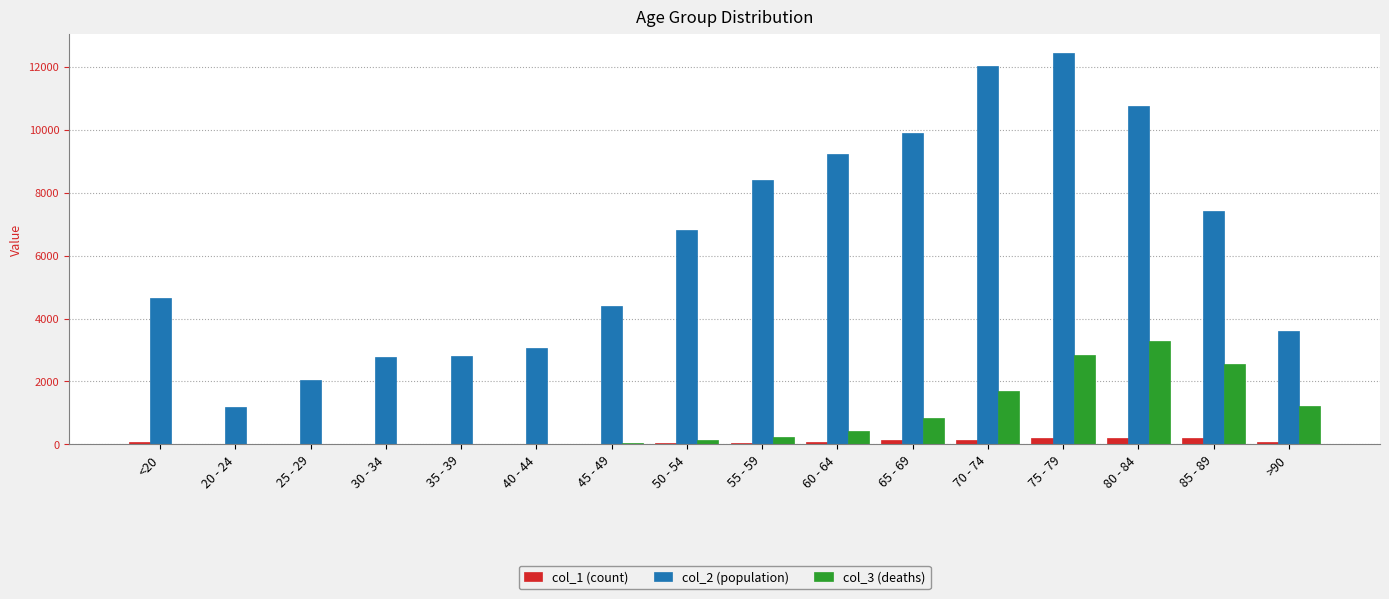

The value of col_2 (population) at 60 - 64 is 9236. True or false?

True